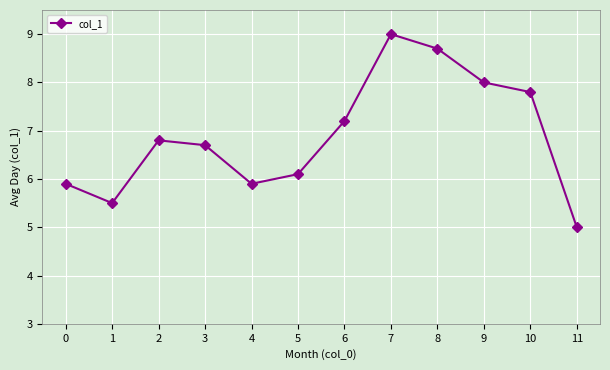

What is the value of the 12th point from the left?

5.0